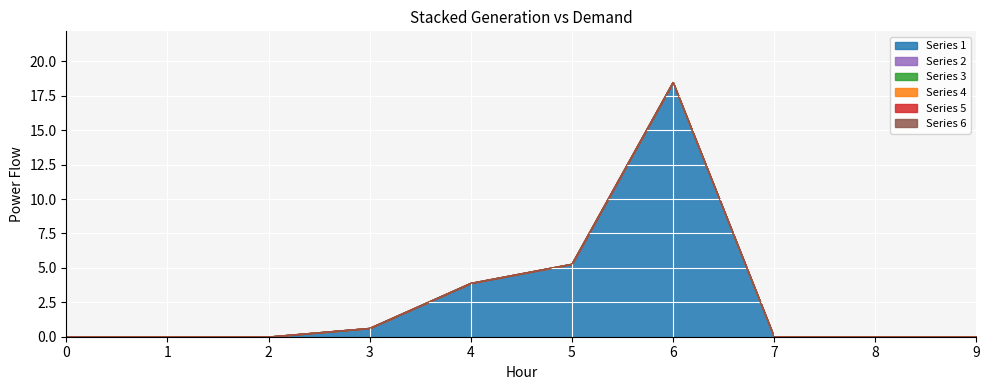

Reading left to right, list all the values displayed in this chart.

Series 1: 0.0	0.0	0.0	0.6	3.9	5.3	18.5	0.0	0.0	0.0
Series 2: 0.0	0.0	0.0	0.0	0.0	0.0	0.0	0.0	0.0	0.0
Series 3: 0.0	0.0	0.0	0.0	0.0	0.0	0.0	0.0	0.0	0.0
Series 4: 0.0	0.0	0.0	0.0	0.0	0.0	0.0	0.0	0.0	0.0
Series 5: 0.0	0.0	0.0	0.0	0.0	0.0	0.0	0.0	0.0	0.0
Series 6: 0.0	0.0	0.0	0.0	0.0	0.0	0.0	0.0	0.0	0.0